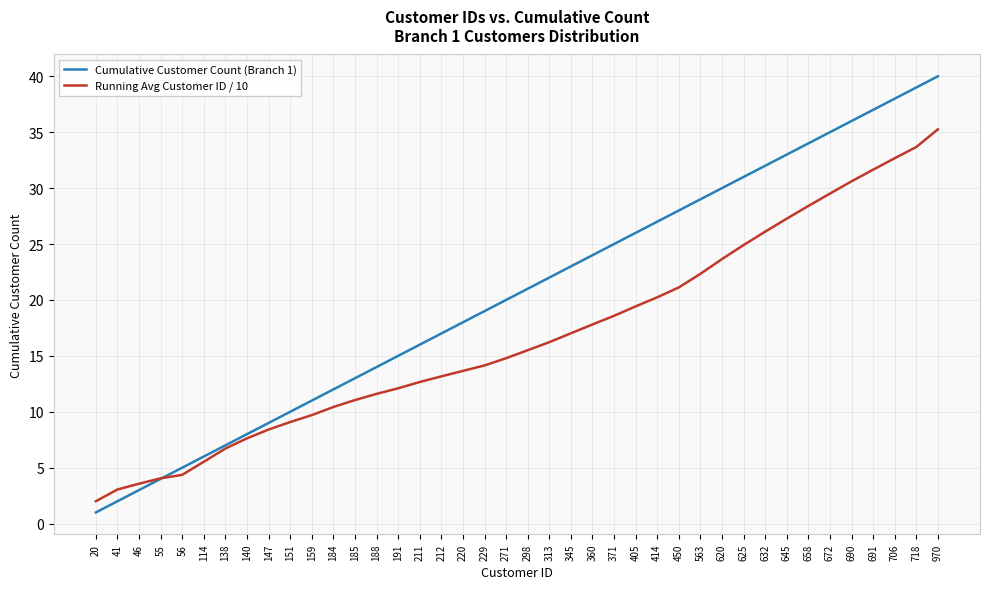

Between 185 and 220, which series saw the biggest shift?

Cumulative Customer Count (Branch 1)